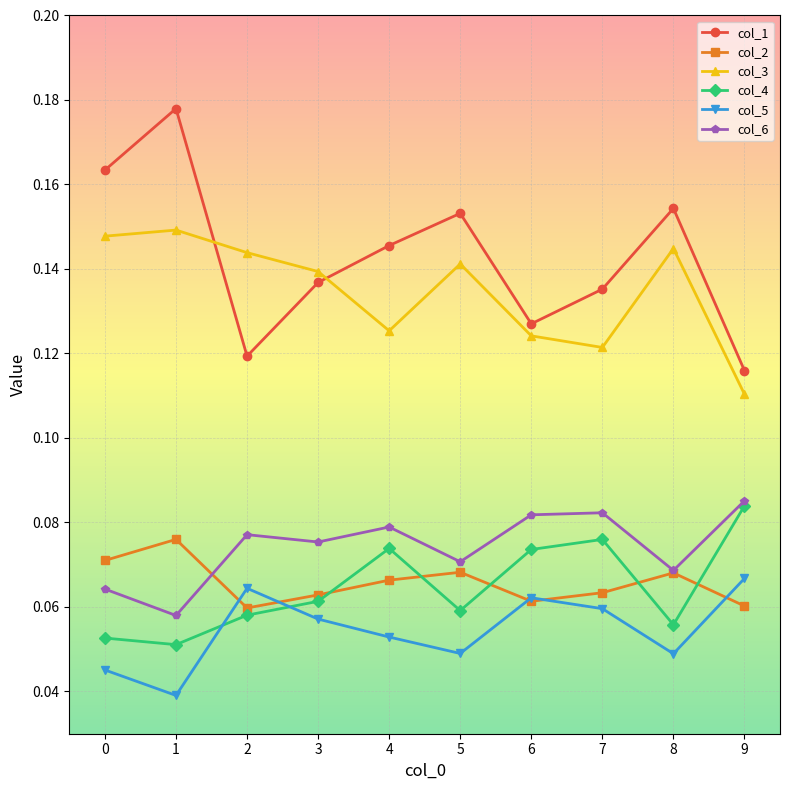

Rank the series at 1 from highest to lowest value.

col_1, col_3, col_2, col_6, col_4, col_5